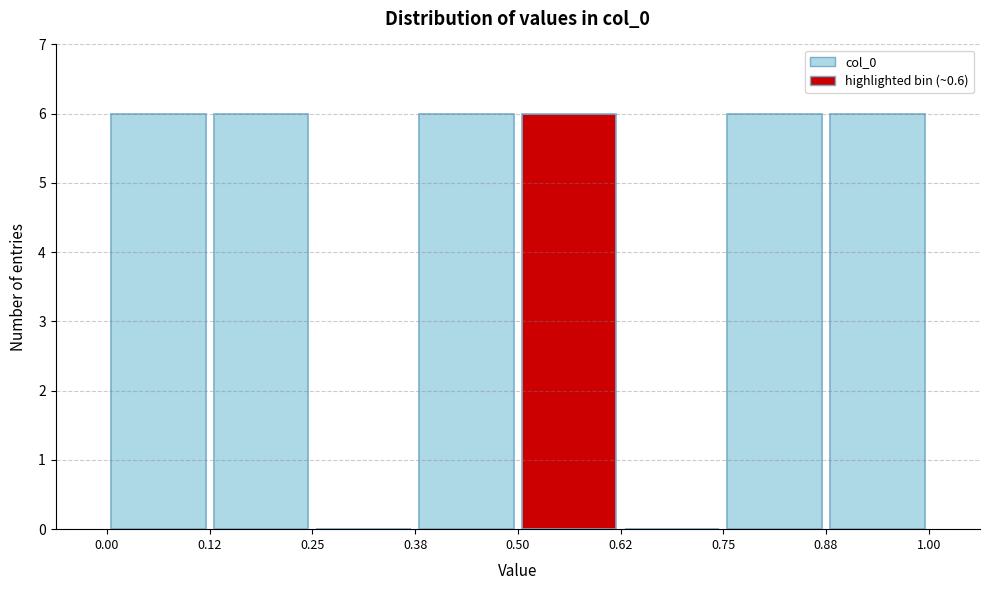

Reading left to right, list every bar in this chart as the range it spans on the x-axis followed by its height. The values are not printed on the chart, so give them approximately, as read against the axis.

0.00 to 0.12: 6
0.12 to 0.25: 6
0.25 to 0.38: 0
0.38 to 0.50: 6
0.50 to 0.62: 6
0.62 to 0.75: 0
0.75 to 0.88: 6
0.88 to 1.00: 6